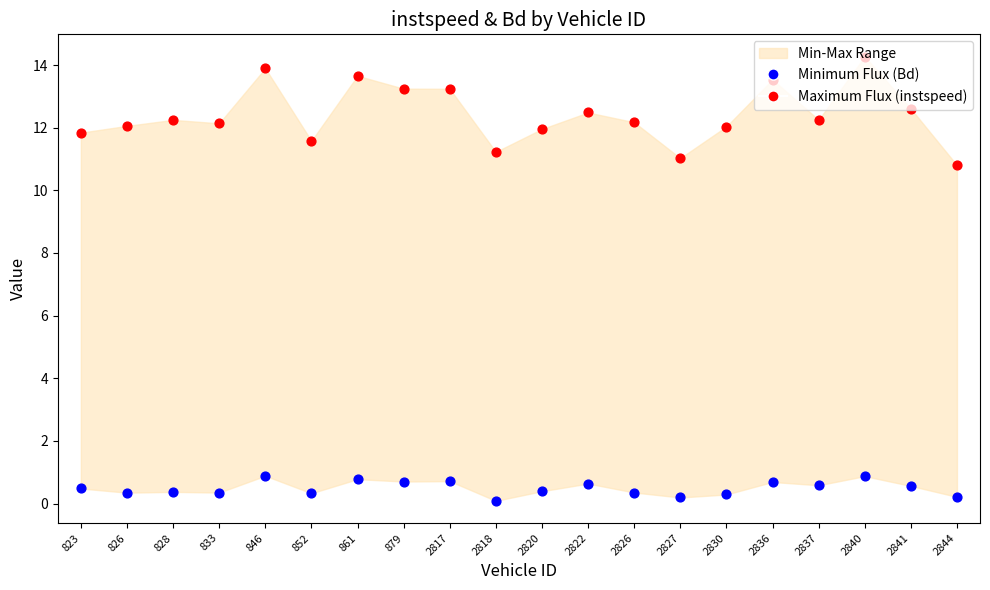

Which series contains the highest Y value?

Maximum Flux (instspeed)